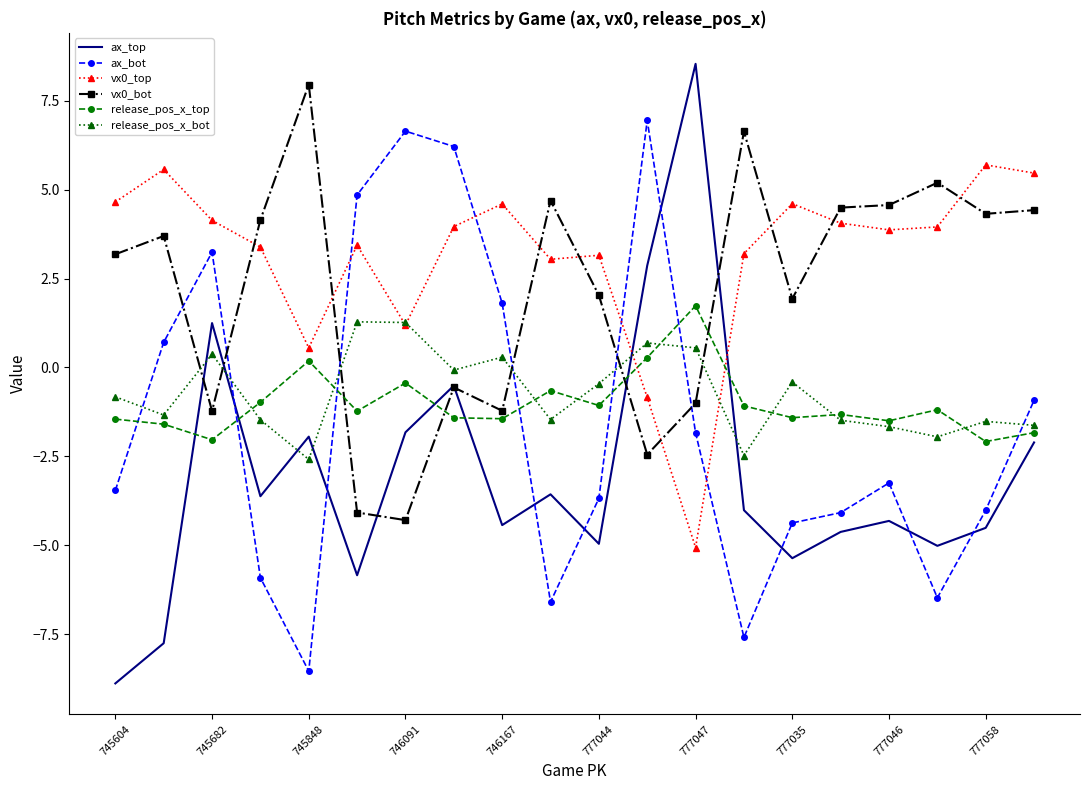

Which series has the largest range (max minus min)?

ax_top